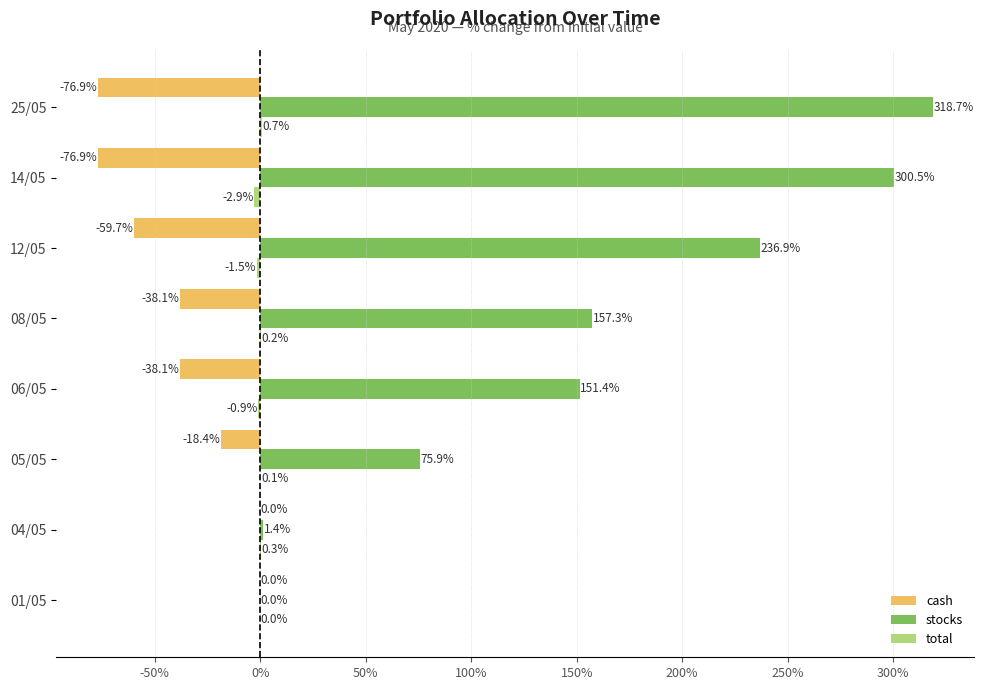

Read the stocks value at 05/05.

75.9